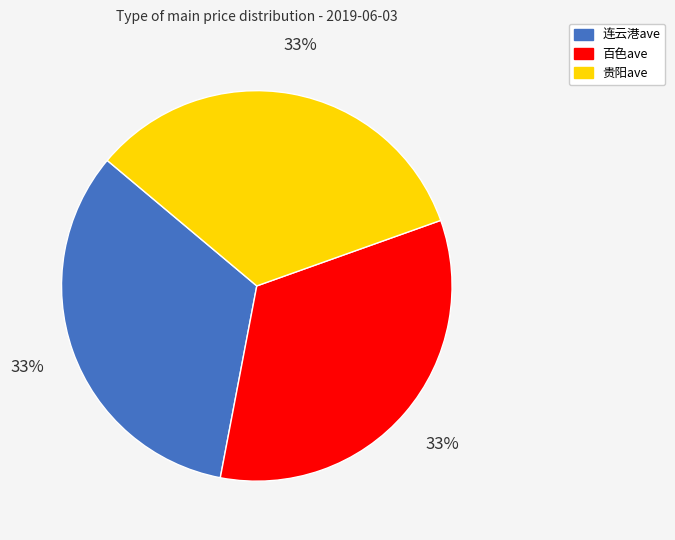

Combined, do 百色ave and 连云港ave account for over 50%?

Yes